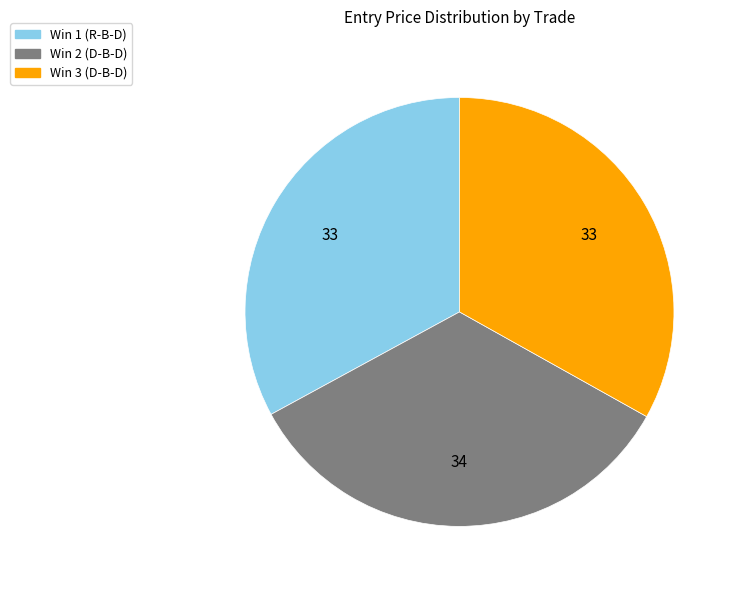

What is the largest slice in the pie chart?

Win 2 (D-B-D)